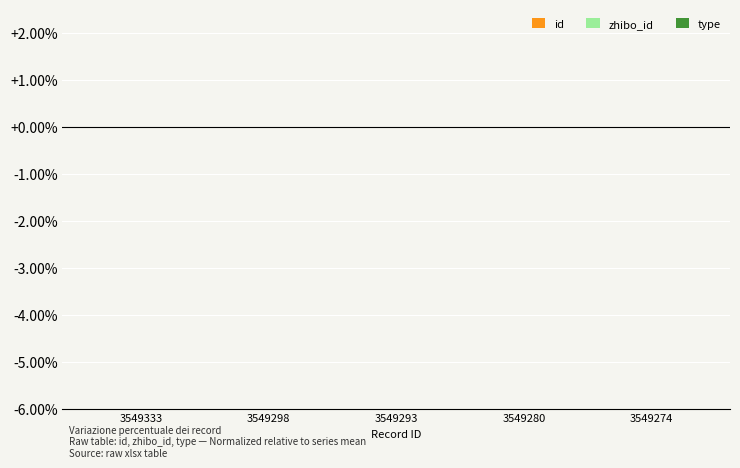

The value at 3549293 is -0.0. True or false?

True